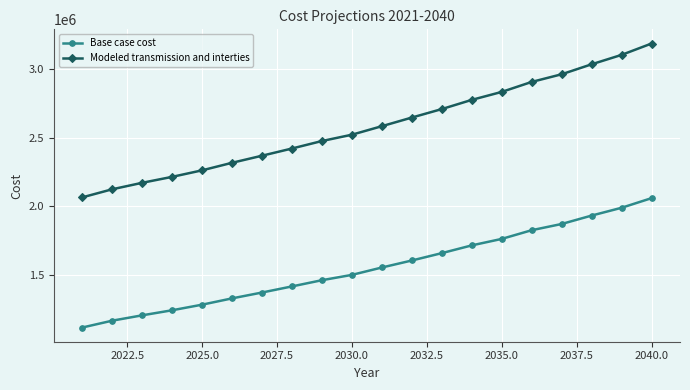

Reading right to left, list all the values displayed in this chart.

Base case cost: 2059244.4	1989340.2	1932612.0	1871529.4	1826310.4	1763092.1	1715978.9	1659696.7	1606184.9	1555299.2	1501630.2	1462997.0	1417896.7	1373491.0	1330928.1	1285142.9	1244499.8	1207735.1	1168850.3	1119102.5
Modeled transmission and interties: 3182890.6	3100378.7	3032006.9	2959491.1	2903872.5	2831277.6	2773395.2	2706579.2	2644964.0	2582197.7	2520308.5	2474469.2	2420009.3	2367674.3	2316261.0	2261438.8	2214027.5	2170789.9	2123777.3	2065005.2